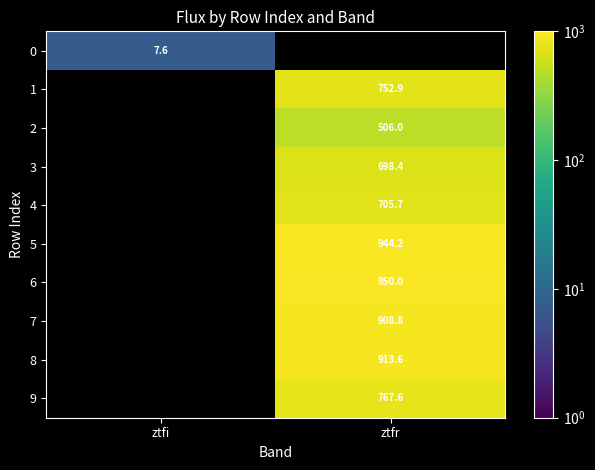

At which label does 7 first exceed 908?

ztfr